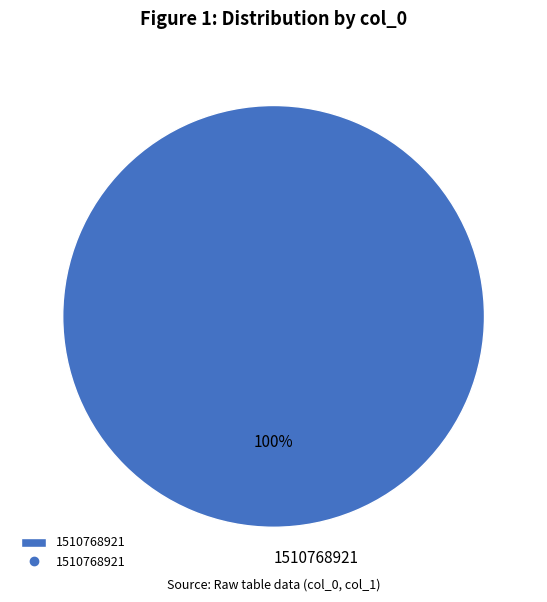

What is the majority slice?

1510768921